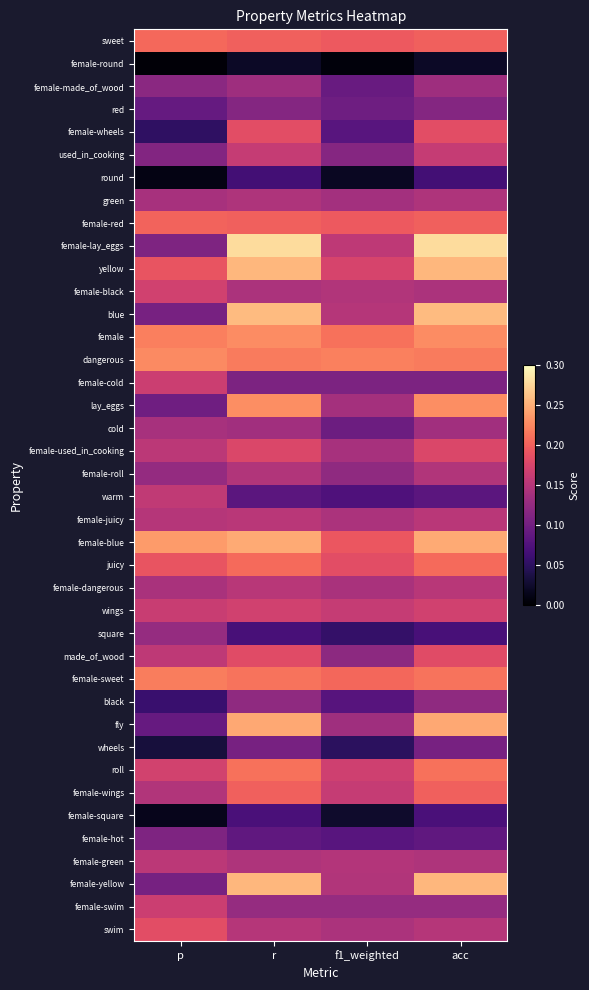

What is the spread (max minus min) of values at r?

0.3